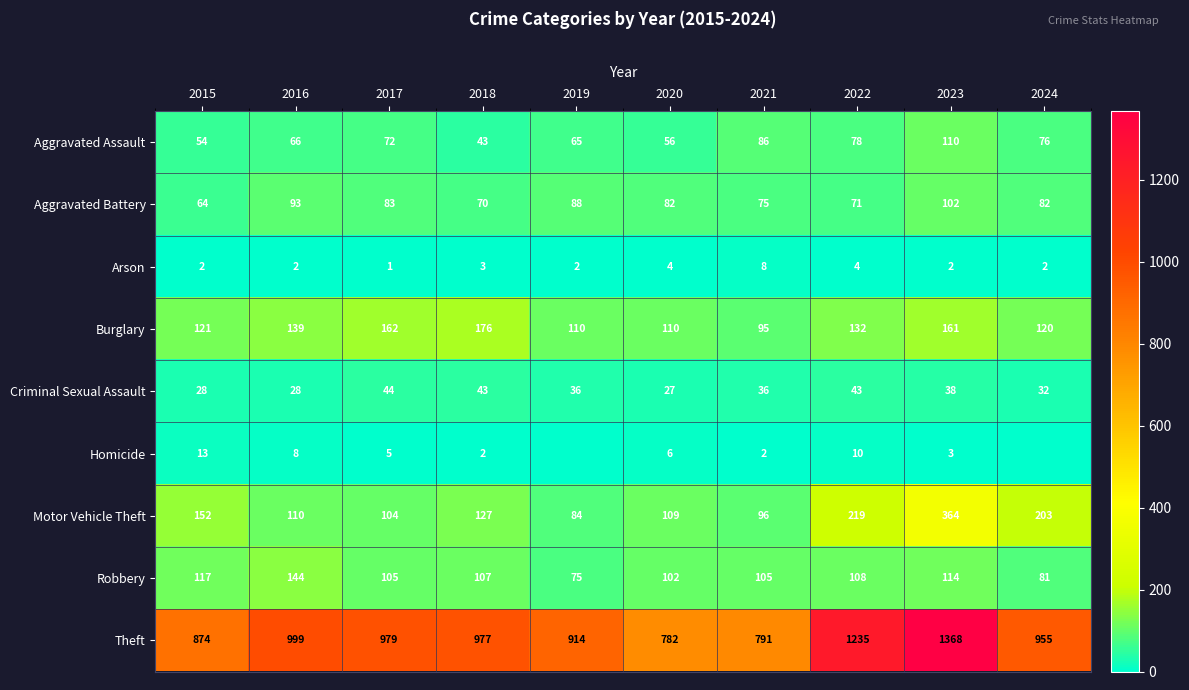

Between 2022 and 2023, which series saw the biggest shift?

Motor Vehicle Theft